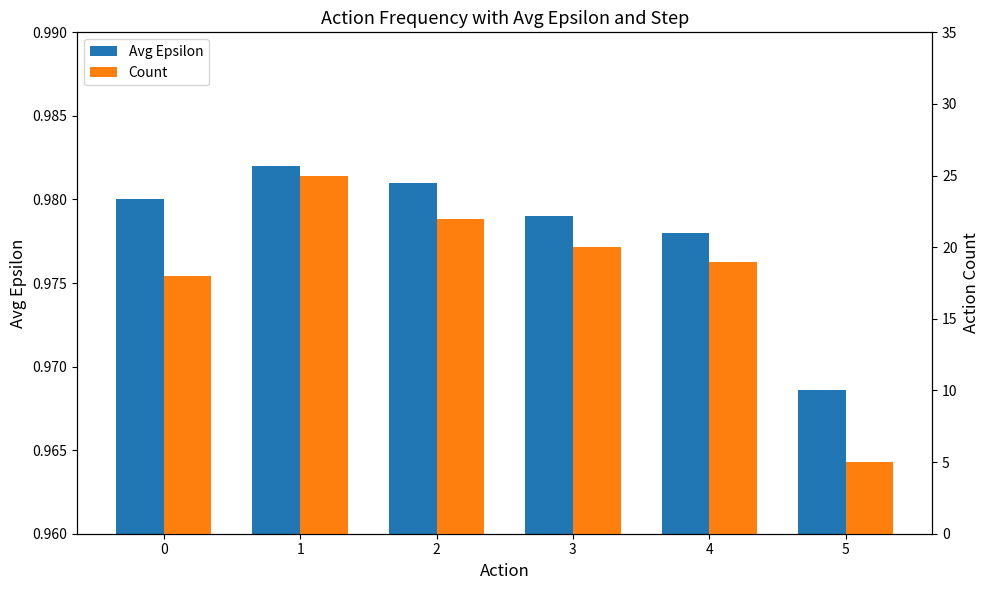

Reading right to left, what are all the values shown in this chart?

Avg Epsilon: 1.0	1.0	1.0	1.0	1.0	1.0
Count: 5.0	19.0	20.0	22.0	25.0	18.0